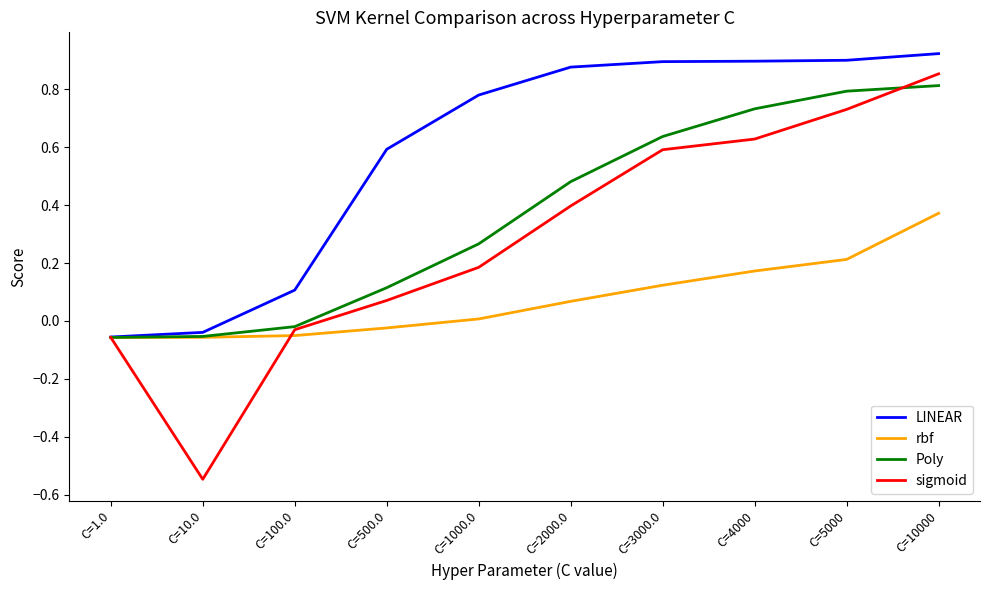

Between C=2000.0 and C=3000.0, which series saw the biggest shift?

sigmoid